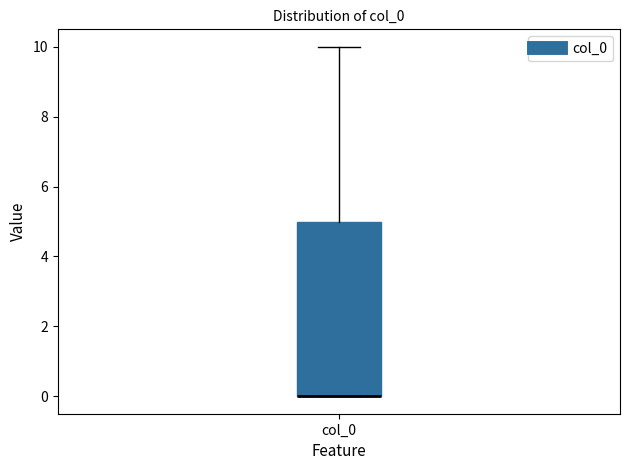

Read this box plot against the y-axis: the position of the median line, the range covered by the box, and the ends of both whiskers. The values are not printed on the chart, so give them approximately, as read against the axis.

median 0 (drawn on the box's lower edge), box 0 to 5, whiskers 0 to 10